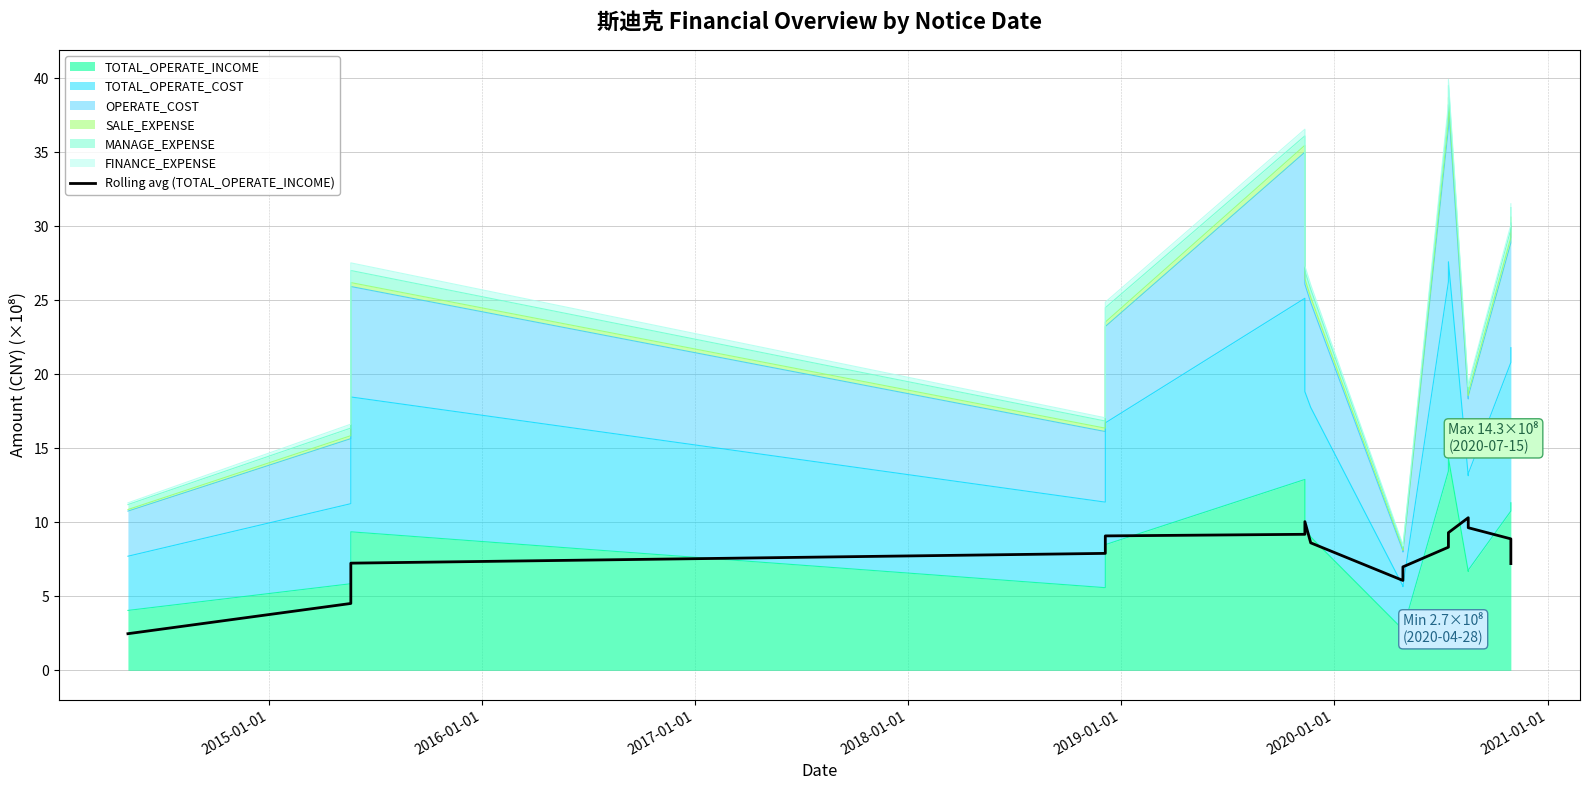

How many lines are shown in the chart?

1